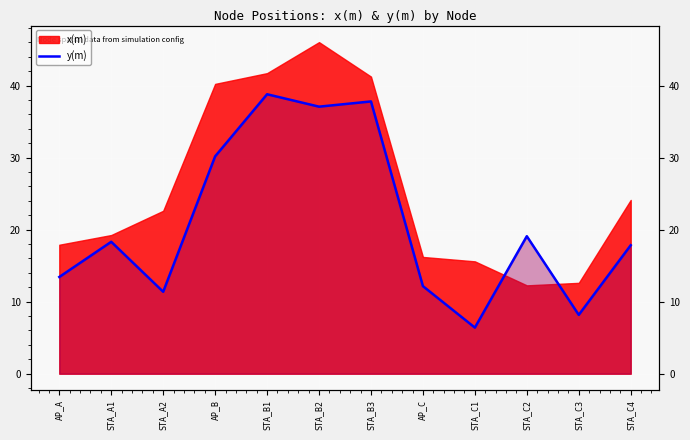

What is the label of the 1st point from the right?

STA_C4